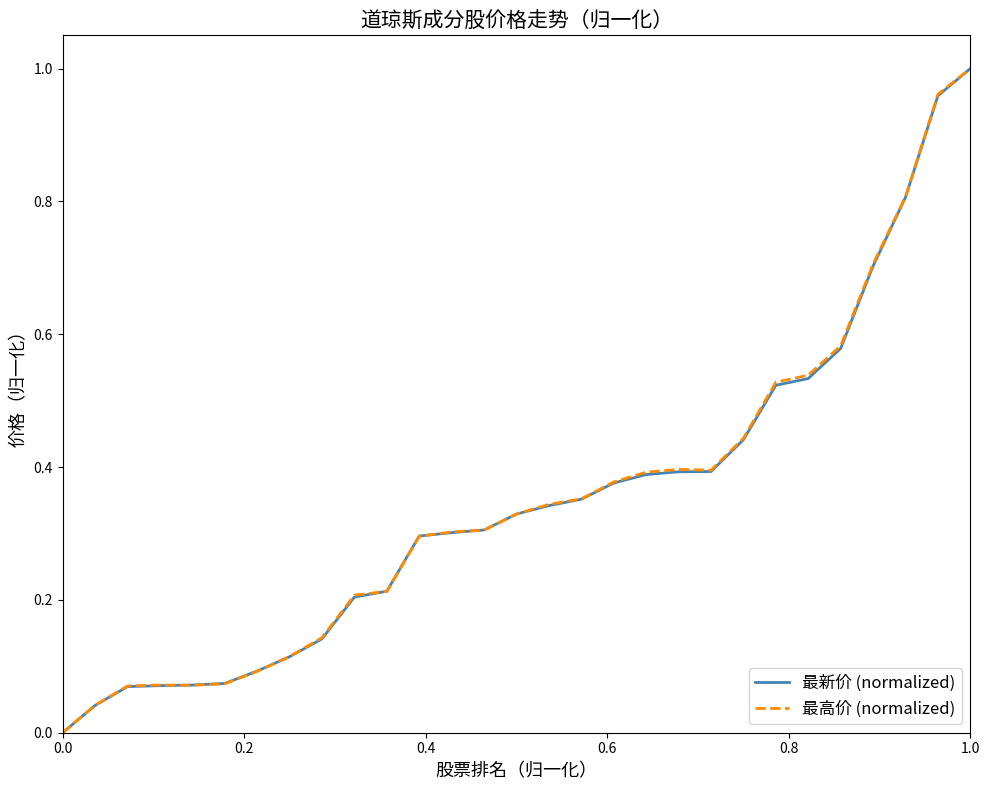

What are all the series names shown in the legend?

最新价 (normalized), 最高价 (normalized)